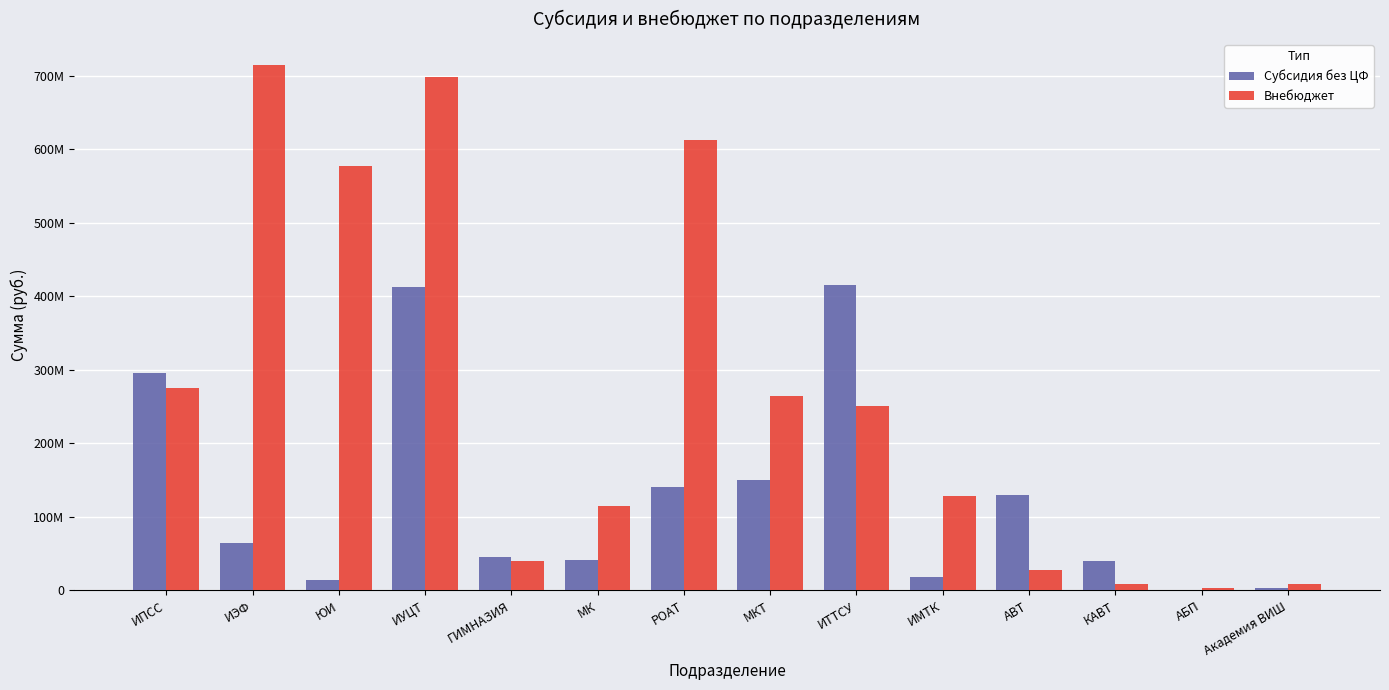

Which category has the lowest value in the Внебюджет series?

АБП